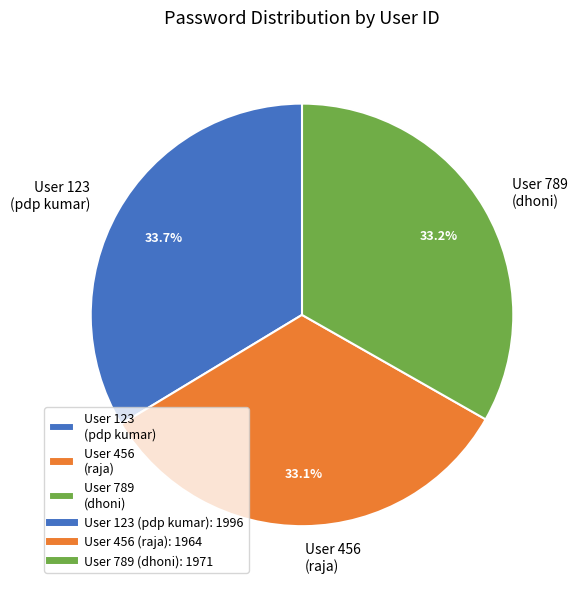

What portion of the pie excludes User 789 (dhoni)?

66.8%